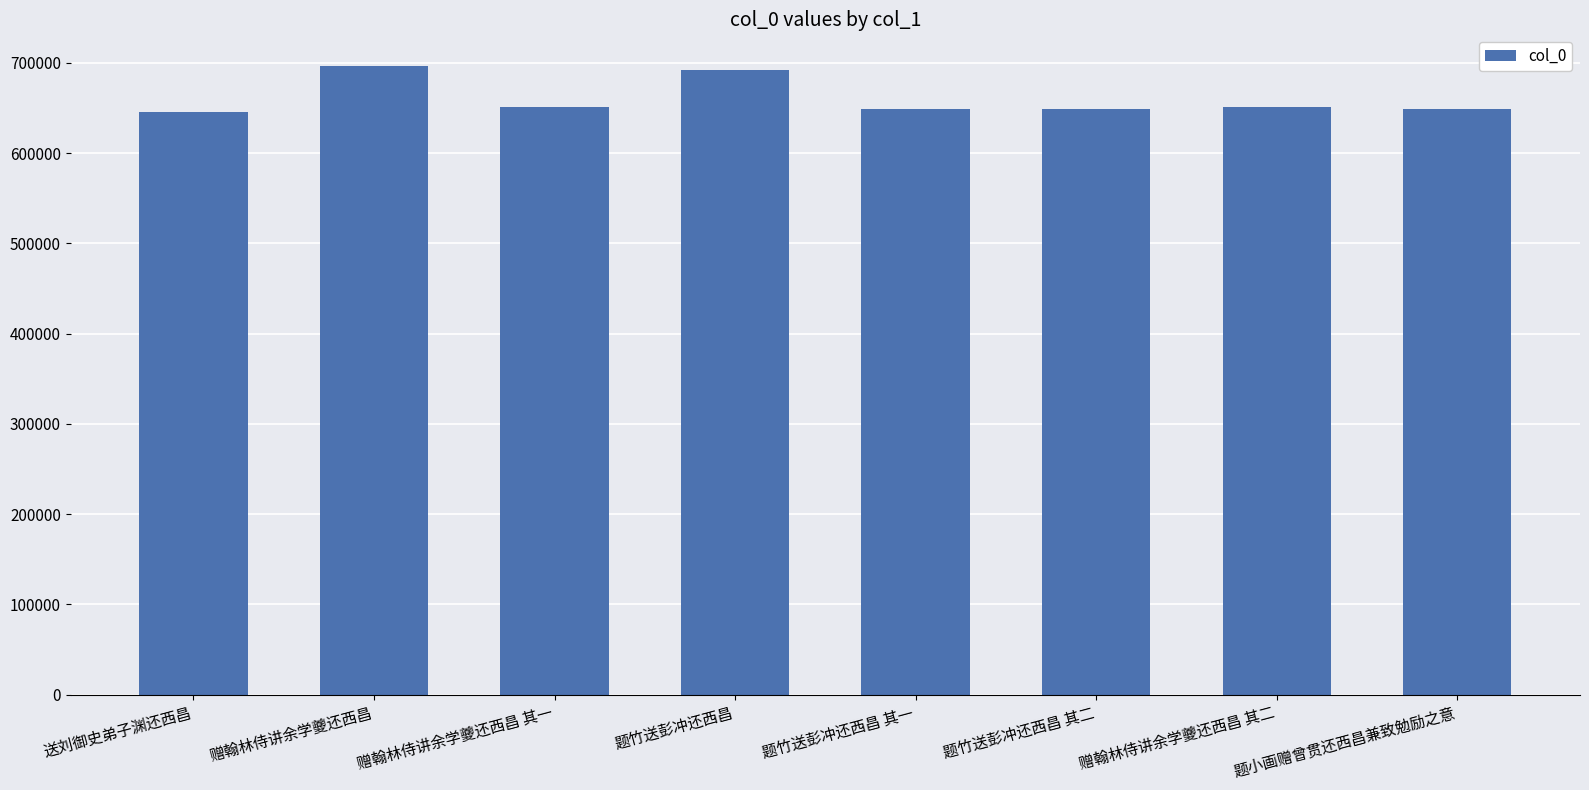

The value at 赠翰林侍讲余学夔还西昌 is 696784. True or false?

True